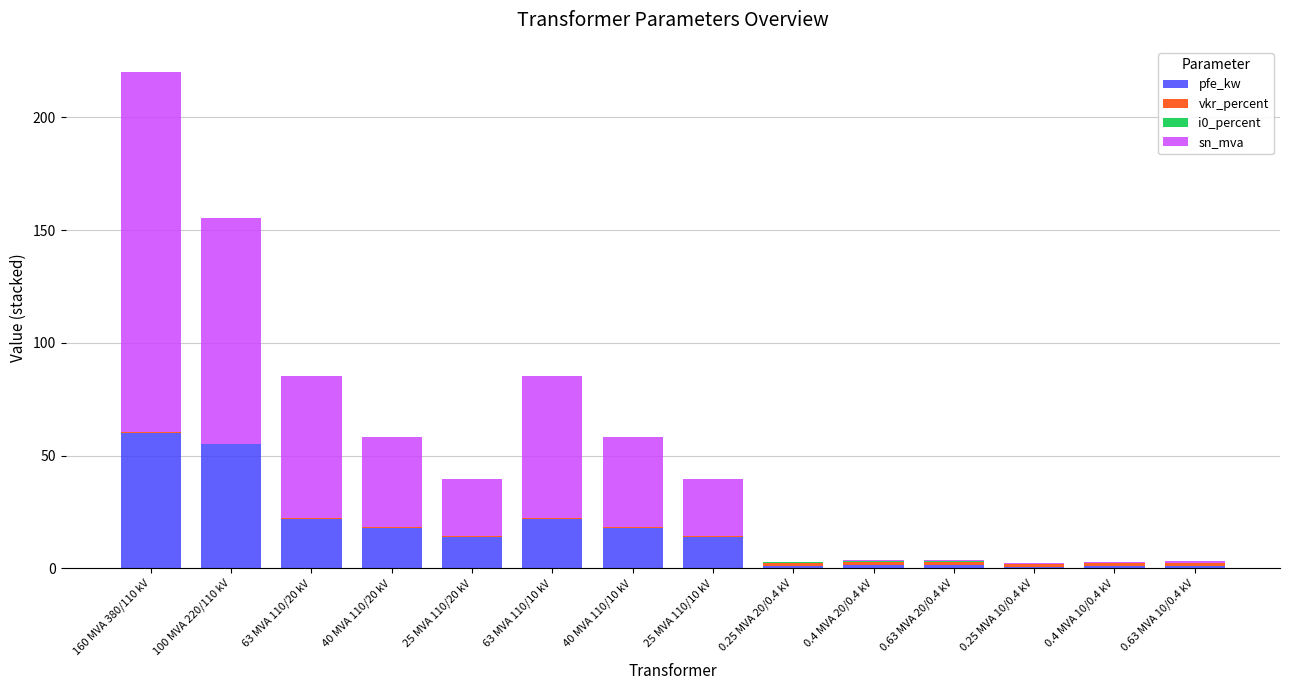

What is the label of the 13th bar from the right?

100 MVA 220/110 kV